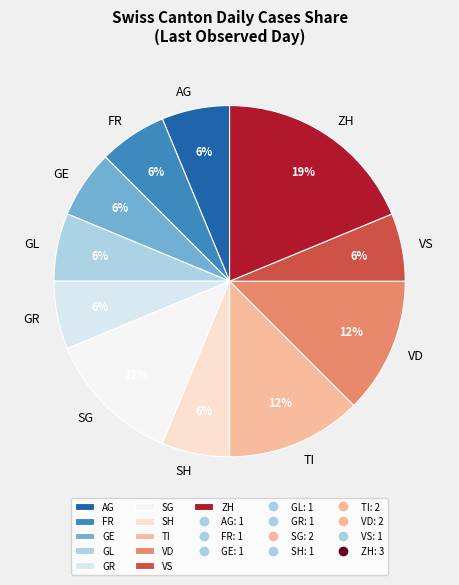

Combined, do AG and GR account for over 50%?

No